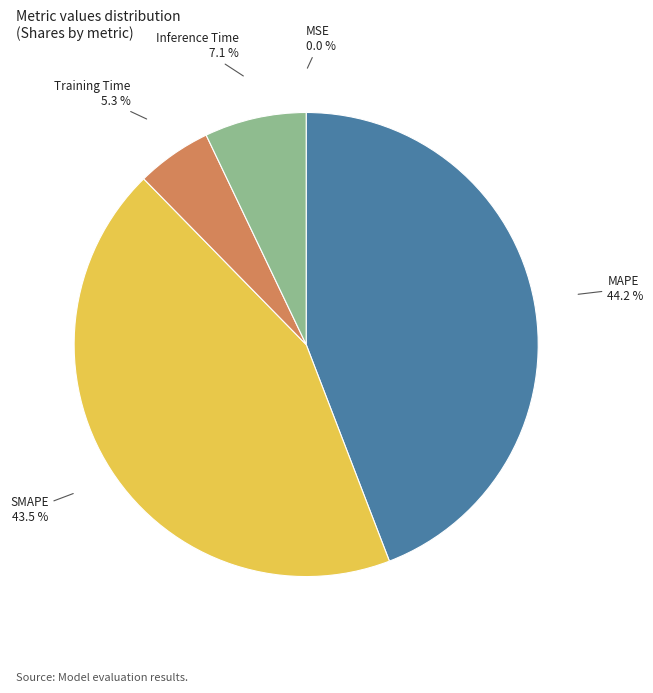

How much of the chart is everything except Training Time?

94.7%